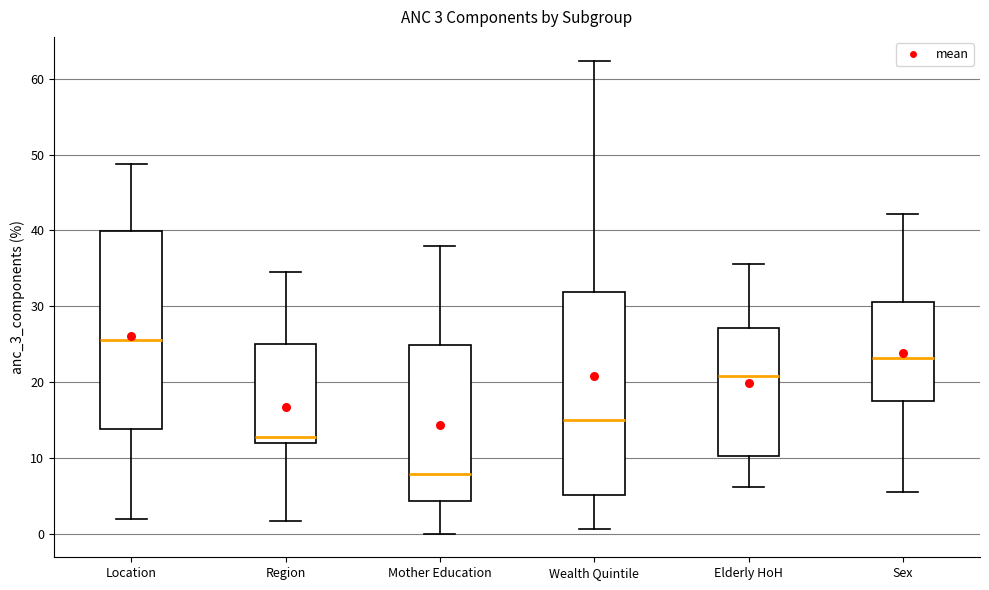

Which box's median line is the lowest?

Mother Education